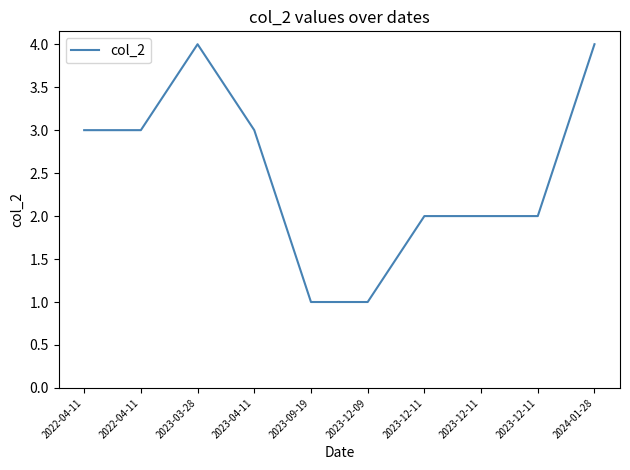

What is the sum of all values?

25